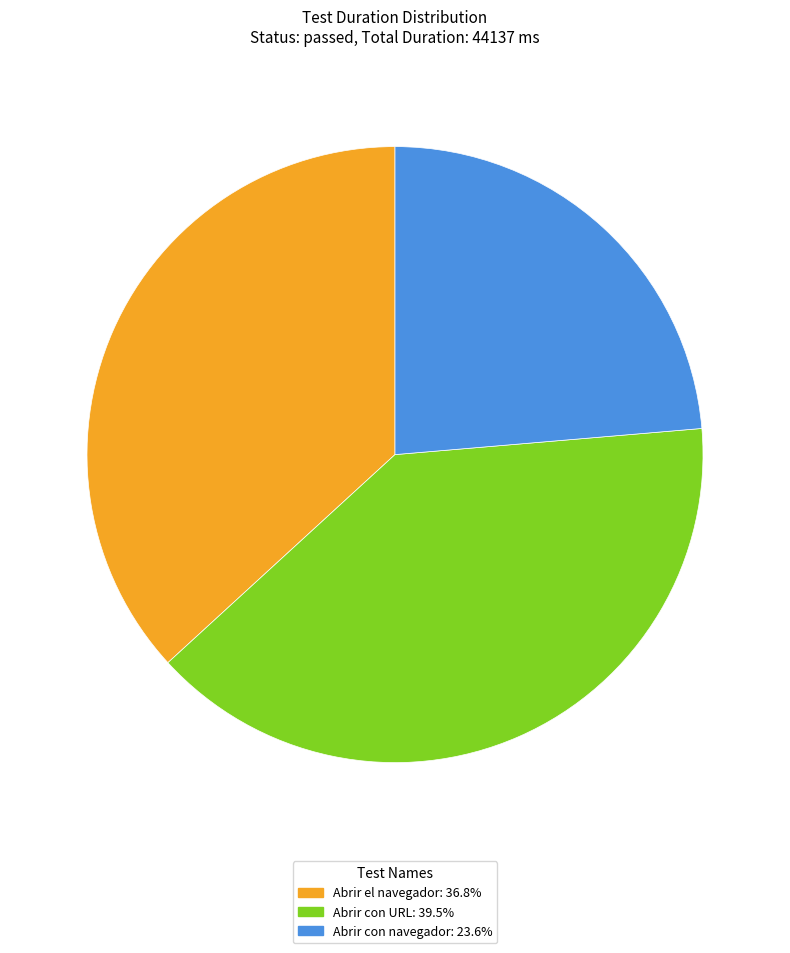

Which slice is the largest?

Abrir con URL